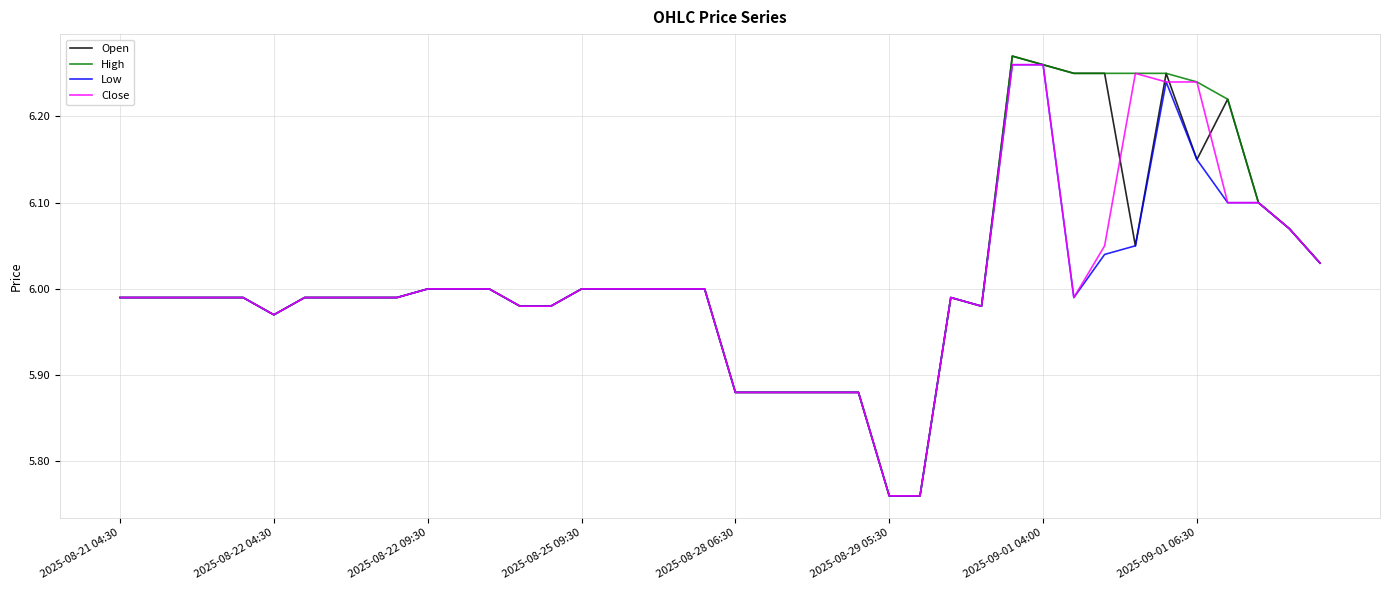

What is the sum of all Low values?

240.0